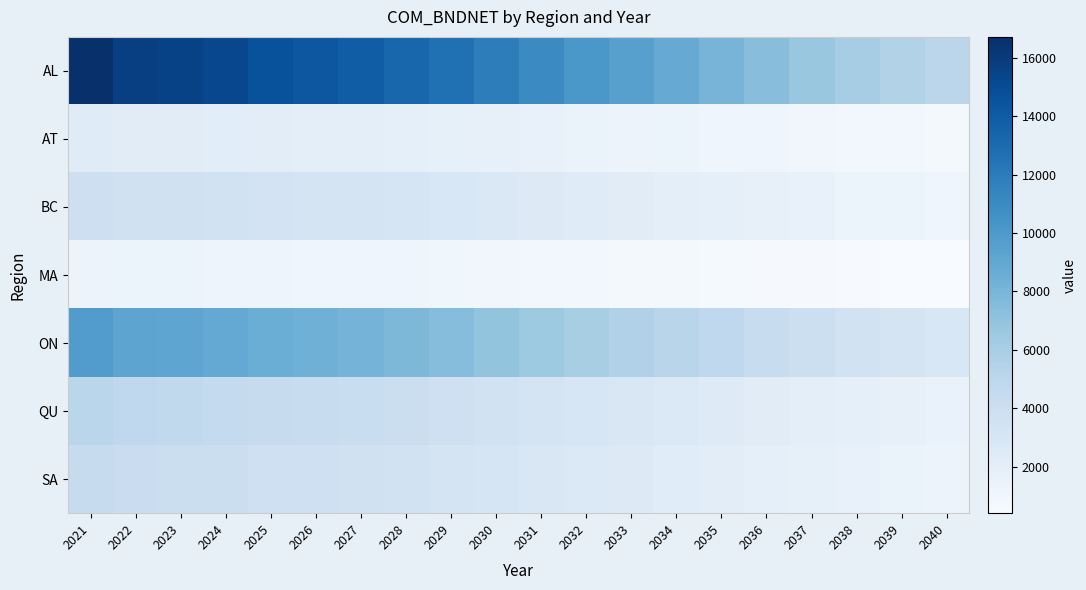

Reading left to right, extract all data points from this chart.

AL: 2021=16714.7	2022=15709.7	2023=15546.1	2024=15199.8	2025=14573.8	2026=14236.3	2027=13851.3	2028=13337.7	2029=12657.1	2030=11836.5	2031=11003.1	2032=10168.4	2033=9527.5	2034=8804.0	2035=8067.3	2036=7384.4	2037=6709.1	2038=6090.8	2039=5551.0	2040=5013.6
AT: 2021=2375.7	2022=2232.8	2023=2209.6	2024=2160.4	2025=2069.6	2026=2022.5	2027=1967.2	2028=1895.3	2029=1798.7	2030=1682.1	2031=1562.7	2032=1443.7	2033=1352.5	2034=1250.3	2035=1145.7	2036=1048.1	2037=952.5	2038=865.0	2039=789.3	2040=712.9
BC: 2021=3876.8	2022=3643.7	2023=3605.8	2024=3525.5	2025=3378.5	2026=3301.4	2027=3212.0	2028=3092.5	2029=2936.4	2030=2746.4	2031=2551.8	2032=2357.8	2033=2209.2	2034=2041.6	2035=1870.3	2036=1712.5	2037=1557.2	2038=1413.4	2039=1289.6	2040=1165.1
MA: 2021=1351.0	2022=1269.8	2023=1256.6	2024=1228.6	2025=1177.3	2026=1150.1	2027=1119.3	2028=1078.1	2029=1023.3	2030=957.3	2031=889.4	2032=821.5	2033=770.1	2034=711.8	2035=651.9	2036=596.5	2037=542.6	2038=492.8	2039=449.6	2040=405.9
ON: 2021=9829.1	2022=9238.1	2023=9141.9	2024=8938.3	2025=8566.5	2026=8375.6	2027=8147.8	2028=7847.3	2029=7451.3	2030=6966.7	2031=6474.0	2032=5982.4	2033=5605.1	2034=5179.3	2035=4743.1	2036=4340.7	2037=3948.0	2038=3583.9	2039=3269.4	2040=2952.4
QU: 2021=5058.1	2022=4754.0	2023=4704.5	2024=4599.7	2025=4408.1	2026=4309.7	2027=4191.8	2028=4037.6	2029=3834.2	2030=3585.5	2031=3331.2	2032=3076.7	2033=2883.5	2034=2664.9	2035=2440.9	2036=2234.2	2037=2030.8	2038=1843.9	2039=1682.4	2040=1520.0
SA: 2021=4379.4	2022=4116.1	2023=4073.2	2024=3982.5	2025=3814.8	2026=3728.8	2027=3627.3	2028=3494.0	2029=3318.5	2030=3102.8	2031=2883.6	2032=2663.9	2033=2496.3	2034=2306.2	2035=2113.3	2036=1933.9	2037=1758.1	2038=1596.8	2039=1456.7	2040=1315.4